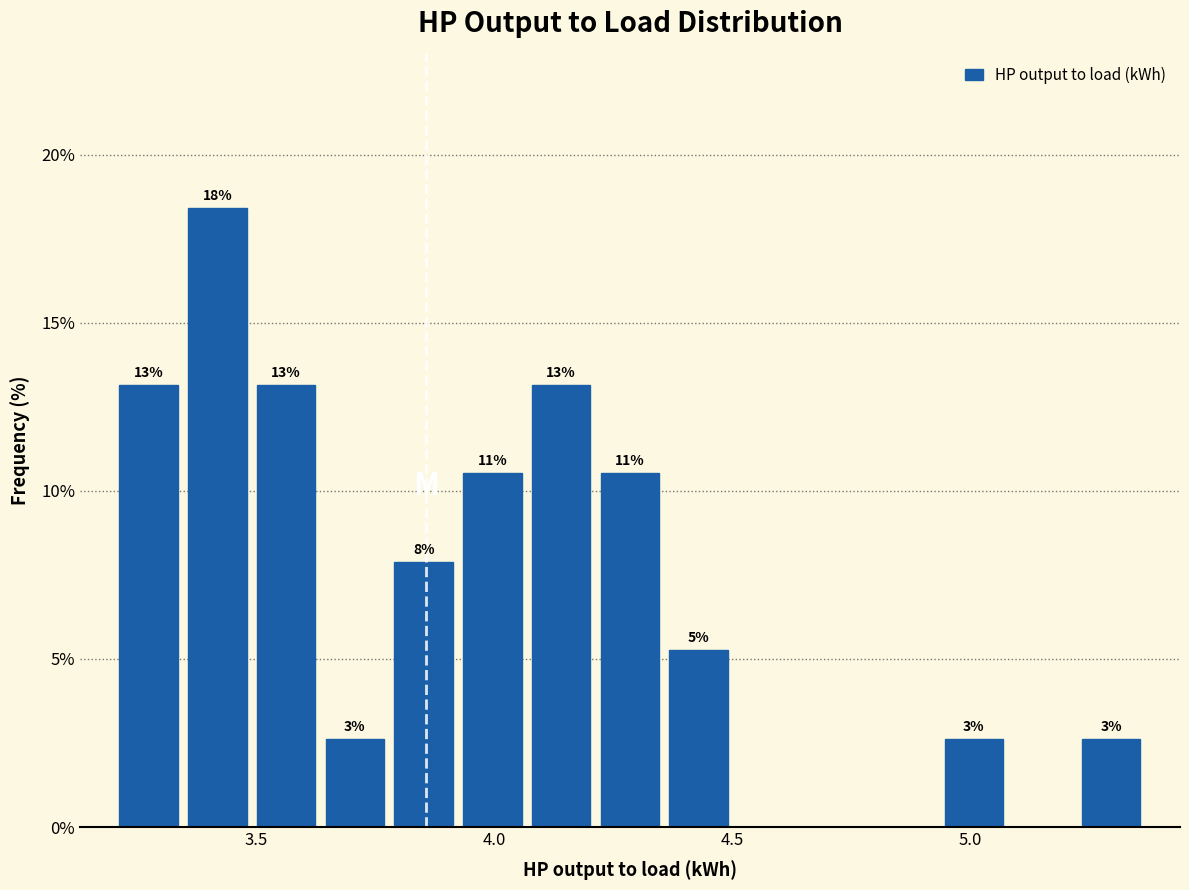

Around what value on the x-axis is the tallest bar? Give the approximate position of its centre, as read against the axis.

3.40